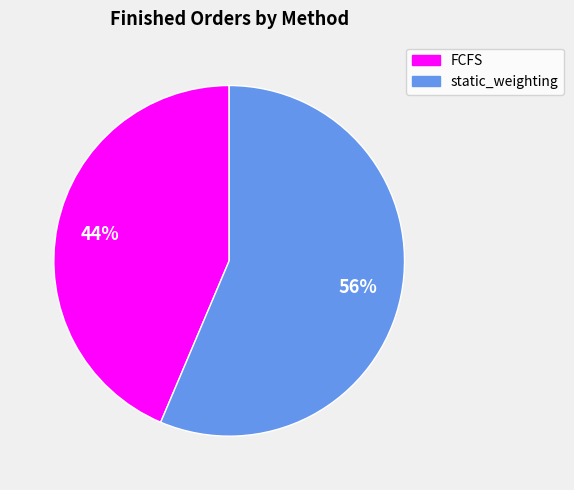

How many segments does this pie chart have?

2